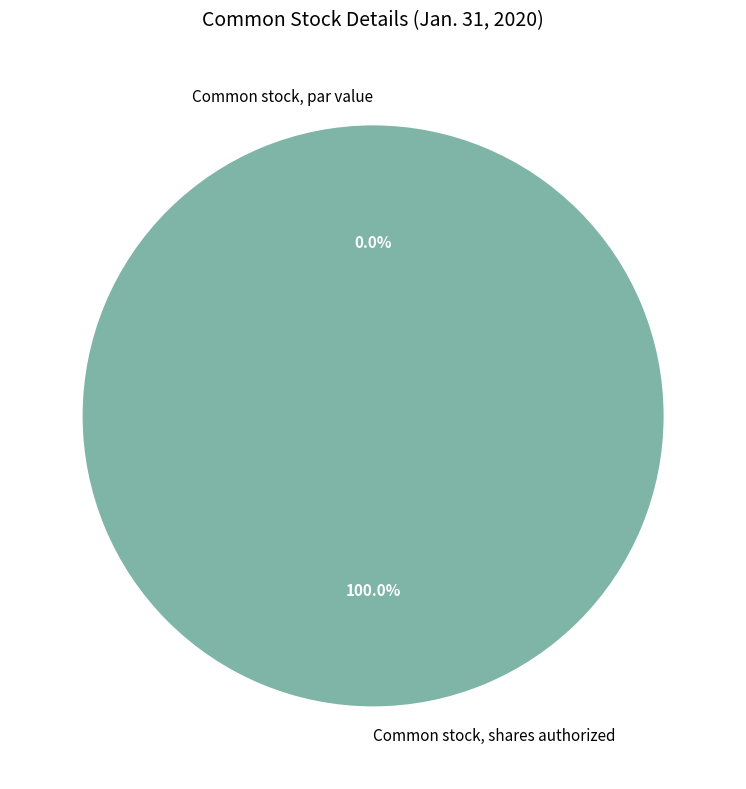

Which has a higher value, Common stock, shares authorized or Common stock, par value?

Common stock, shares authorized